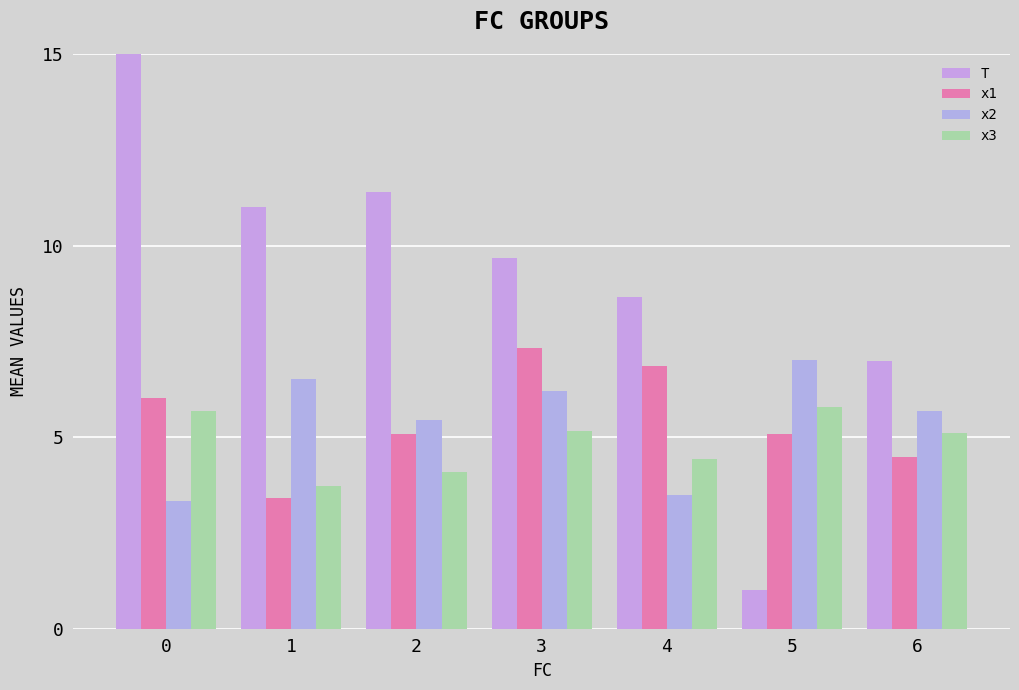

At which label does T reach its minimum?

5